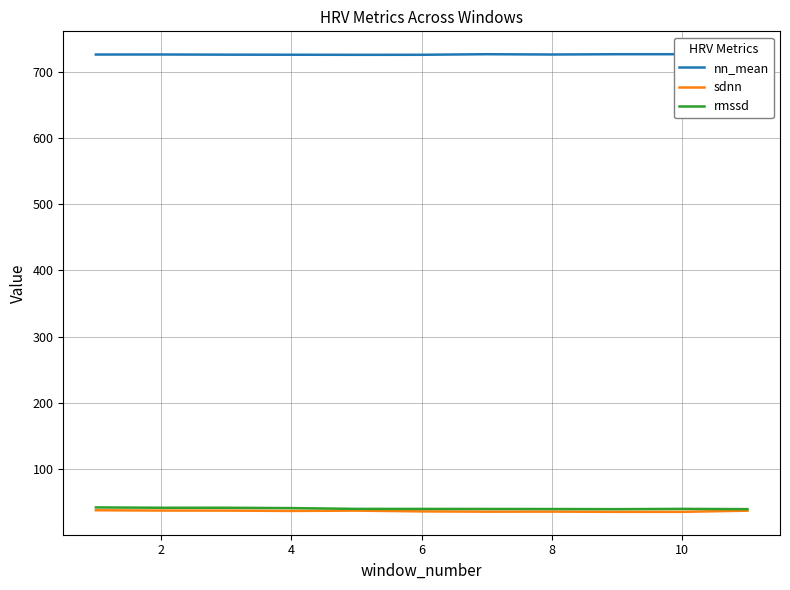

Reading left to right, extract all data points from this chart.

nn_mean: 726.1	726.2	725.9	725.8	725.7	725.8	726.6	726.2	726.6	726.6	724.9
sdnn: 37.5	37.0	36.9	36.5	36.9	35.8	35.3	35.4	35.1	35.1	36.8
rmssd: 41.8	41.2	41.2	40.7	39.5	39.5	39.4	39.3	39.1	39.5	39.1